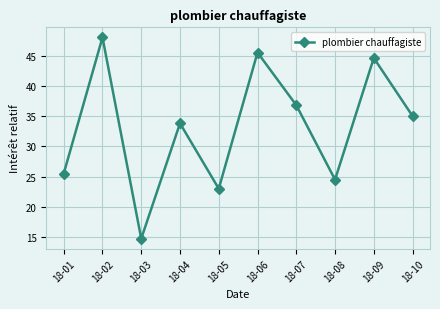

Rank the categories by value from lowest to highest.

18-03, 18-05, 18-08, 18-01, 18-04, 18-10, 18-07, 18-09, 18-06, 18-02